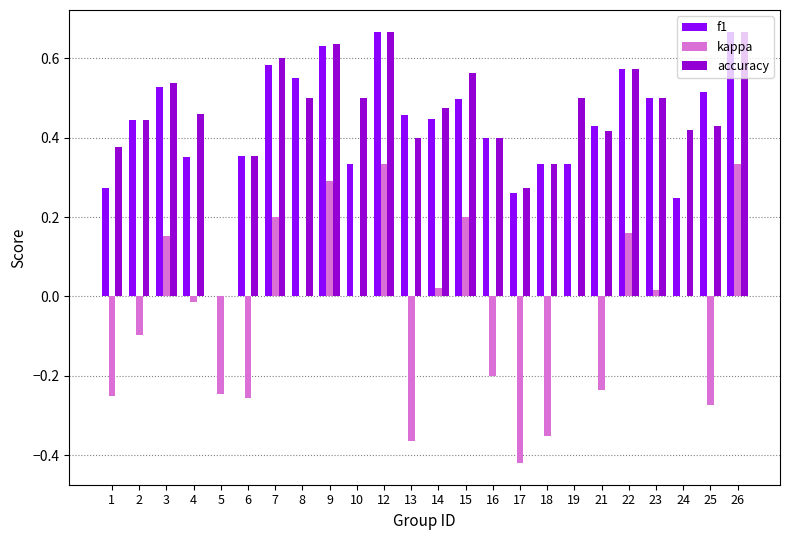

Is it true that f1 equals 0.8 at 2?

False